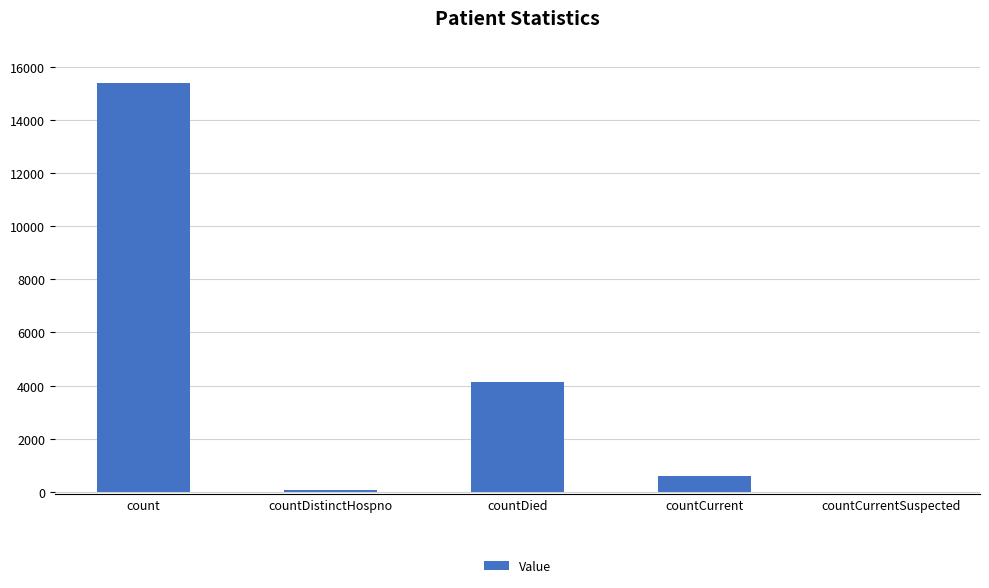

The chart shows a value of 574 at countCurrent. True or false?

True